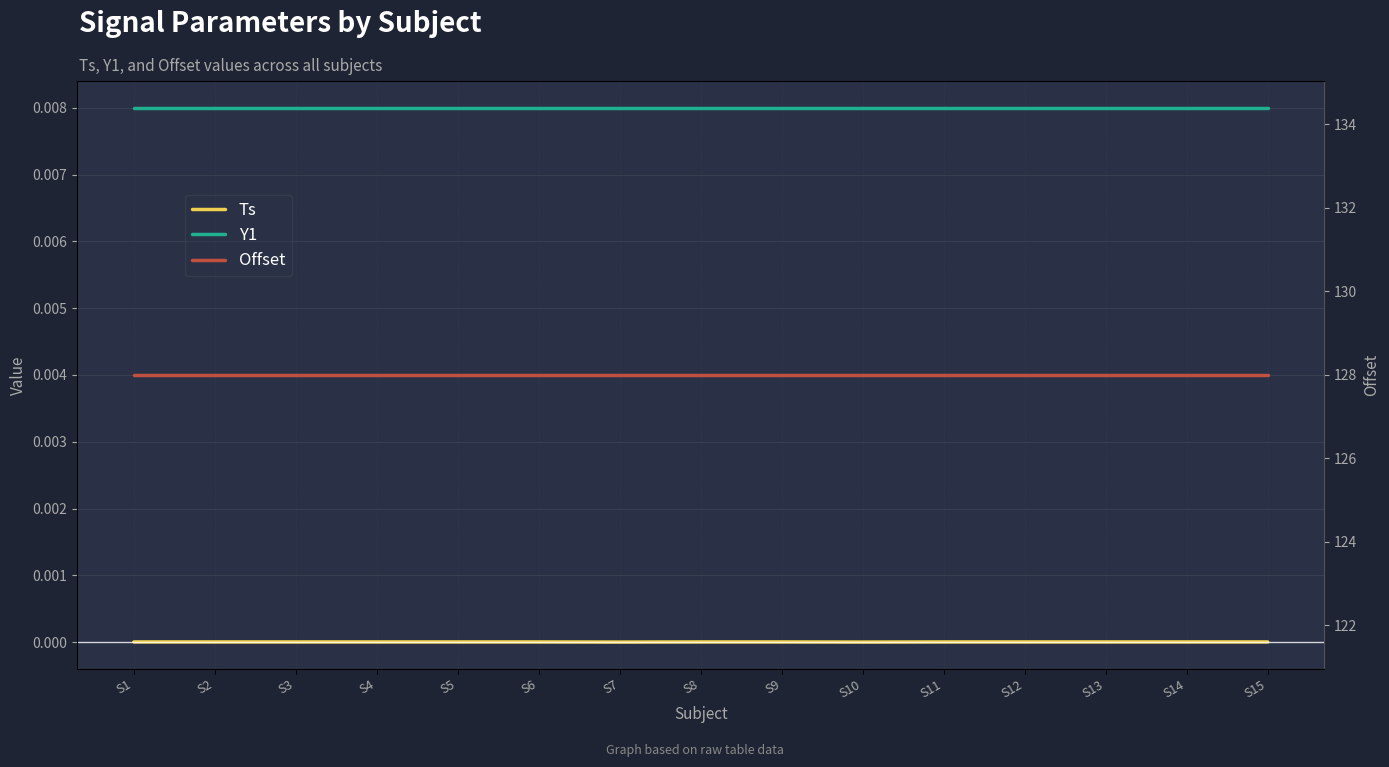

Which category has the lowest value in the Y1 series?

S1